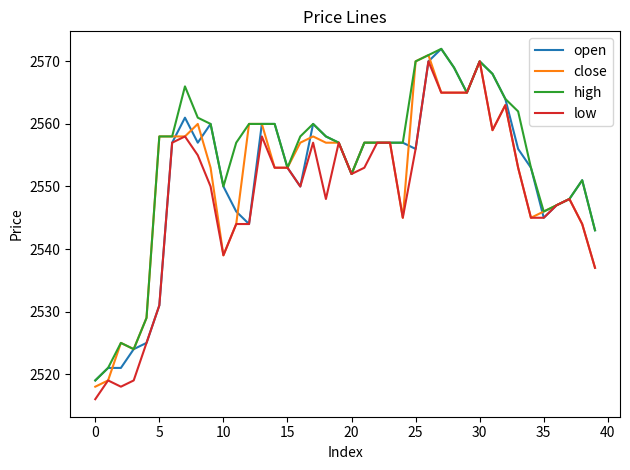

How many series are shown in this chart?

4